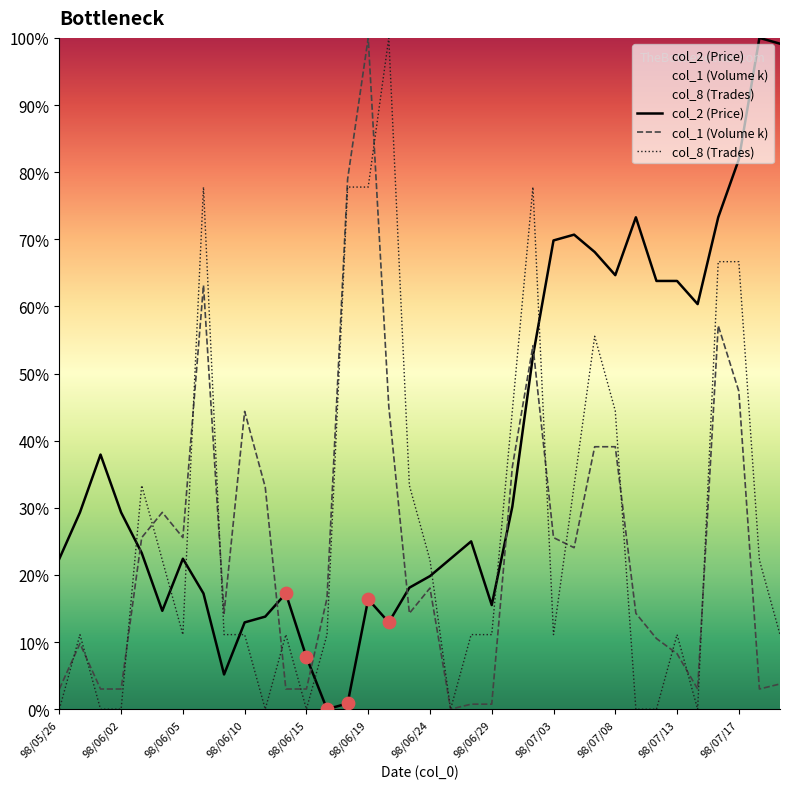

Which series has the widest spread of Y values?

col_2 (Price)